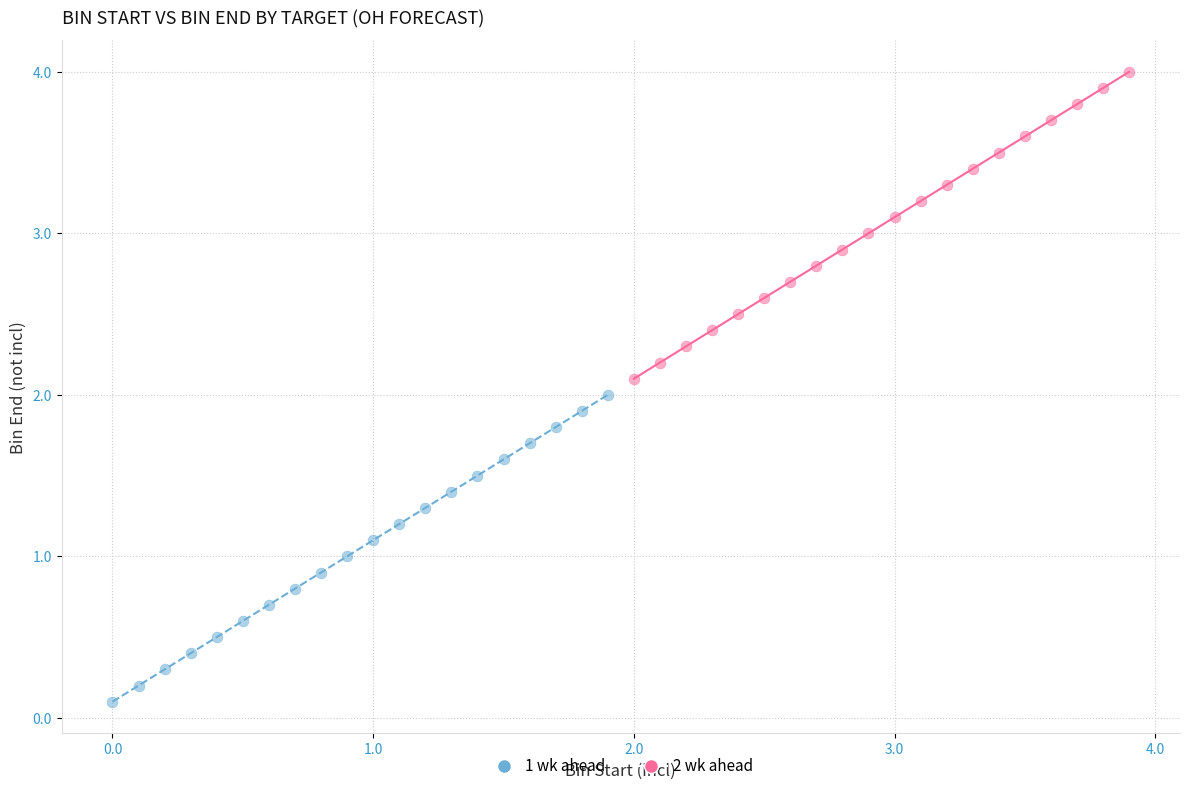

Which series contains the lowest Y value?

1 wk ahead